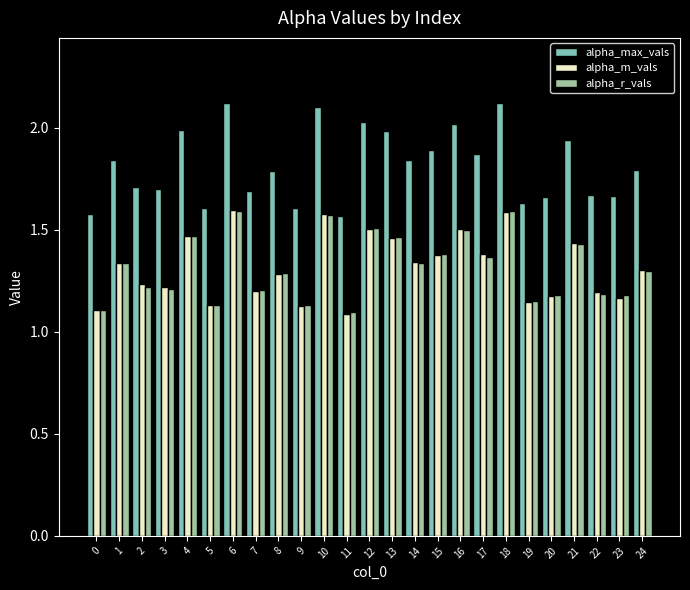

Is the value of alpha_m_vals at 7 greater than the value of alpha_max_vals at 2?

No